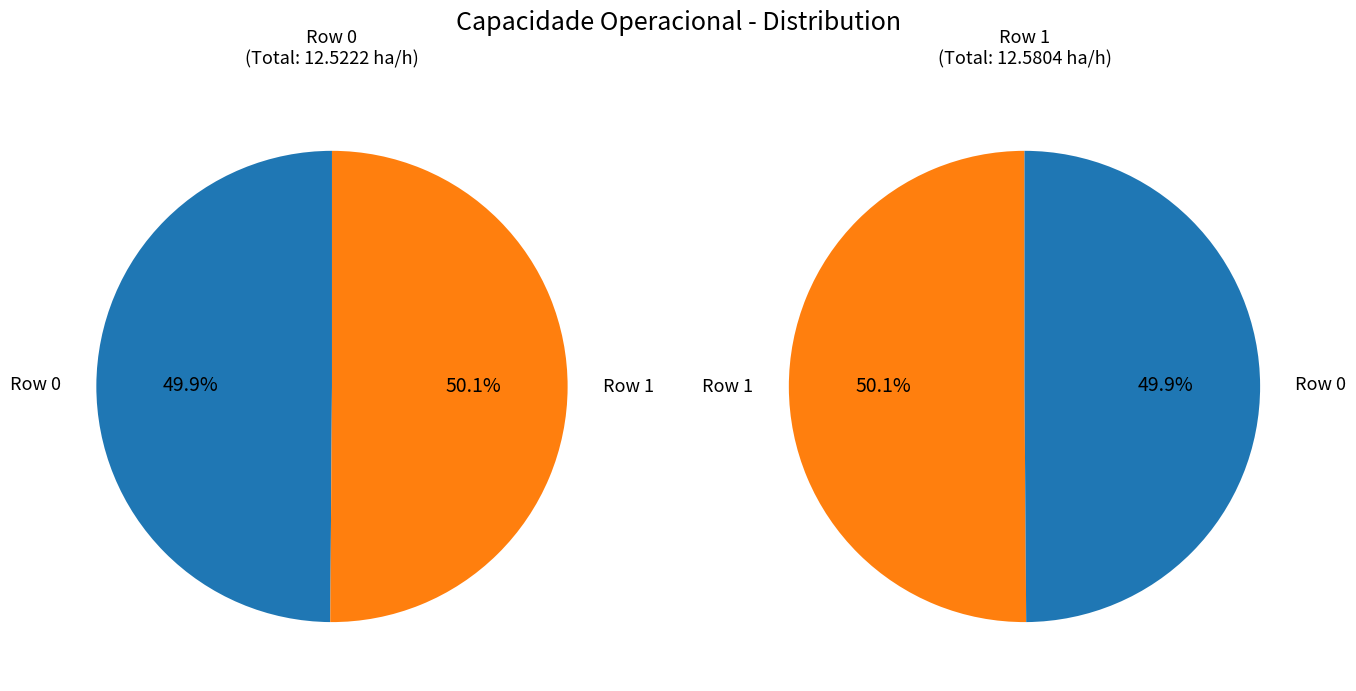

Rank the categories by value from lowest to highest.

Row 0, Row 1